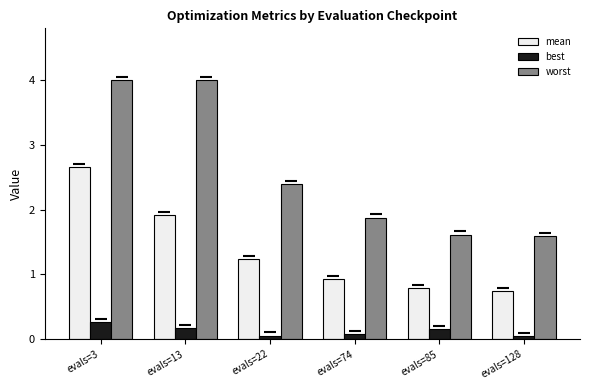

List the series in order of their peak value, highest first.

worst, mean, best